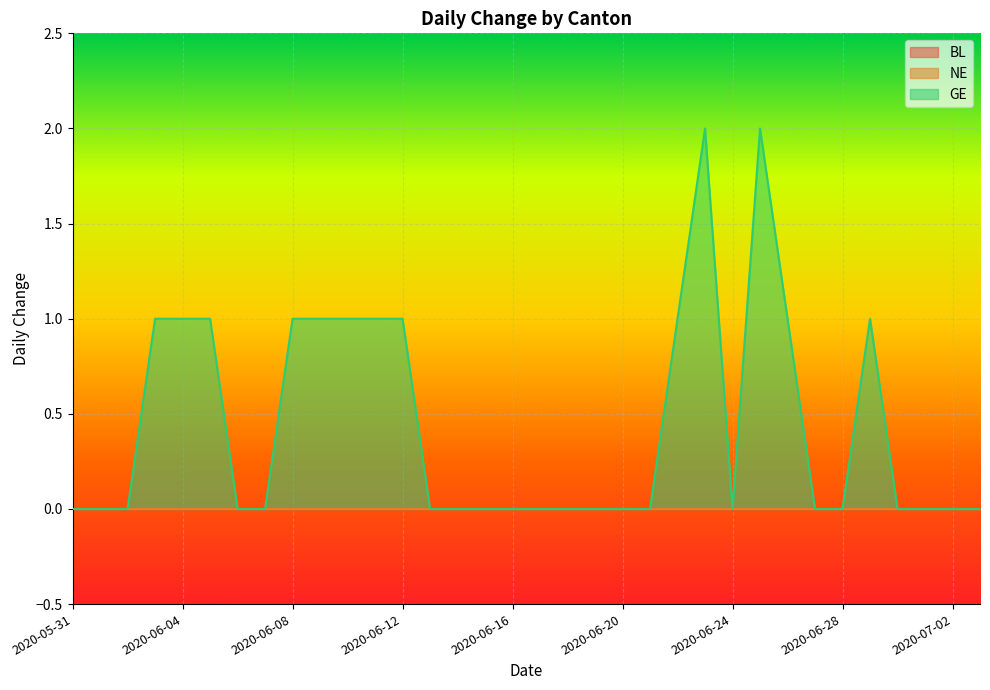

Rank the categories by BL value from lowest to highest.

2020-05-31, 2020-06-01, 2020-06-02, 2020-06-03, 2020-06-04, 2020-06-05, 2020-06-06, 2020-06-07, 2020-06-08, 2020-06-09, 2020-06-10, 2020-06-11, 2020-06-12, 2020-06-13, 2020-06-14, 2020-06-15, 2020-06-16, 2020-06-17, 2020-06-18, 2020-06-19, 2020-06-20, 2020-06-21, 2020-06-22, 2020-06-23, 2020-06-24, 2020-06-25, 2020-06-26, 2020-06-27, 2020-06-28, 2020-06-29, 2020-06-30, 2020-07-01, 2020-07-02, 2020-07-03